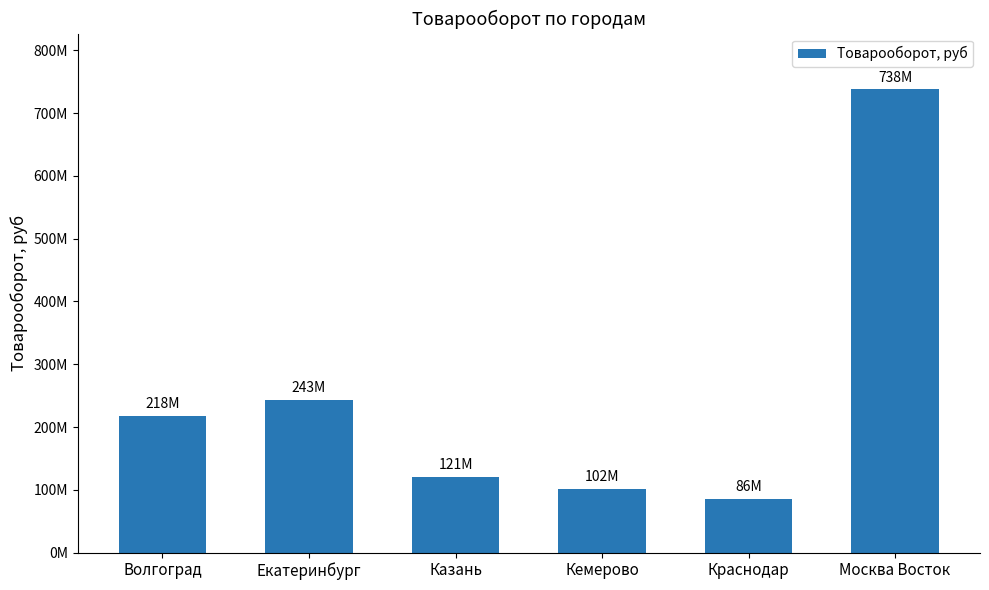

What is the label of the 4th bar from the left?

Кемерово